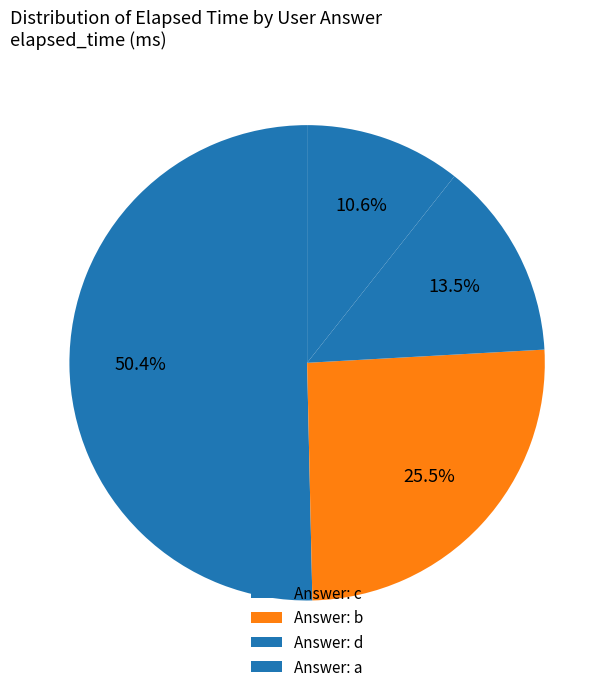

What is the largest slice in the pie chart?

Answer: c